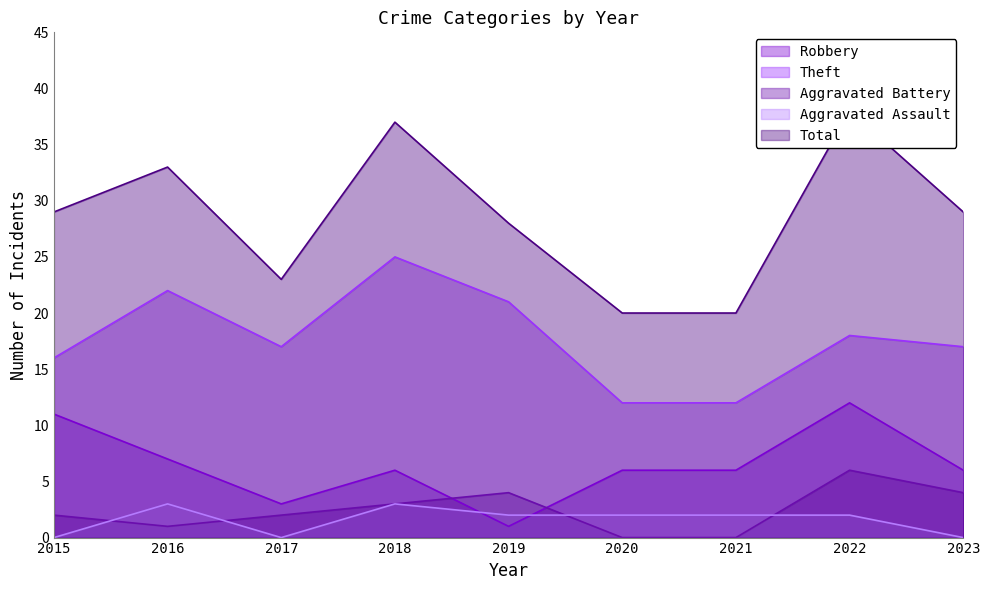

What is the sum of the Aggravated Battery values at 2019 and 2016?

5